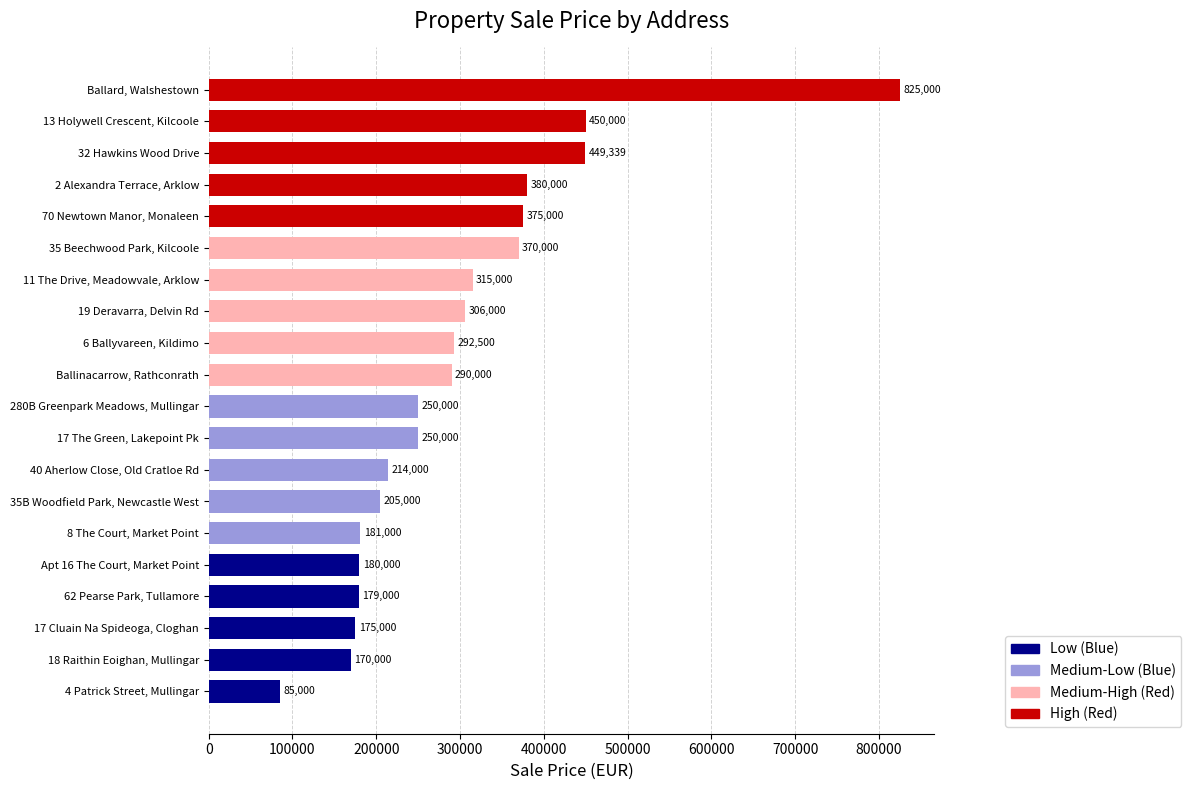

What is the change in value from 2 Alexandra Terrace, Arklow to 8 The Court, Market Point?

-199000